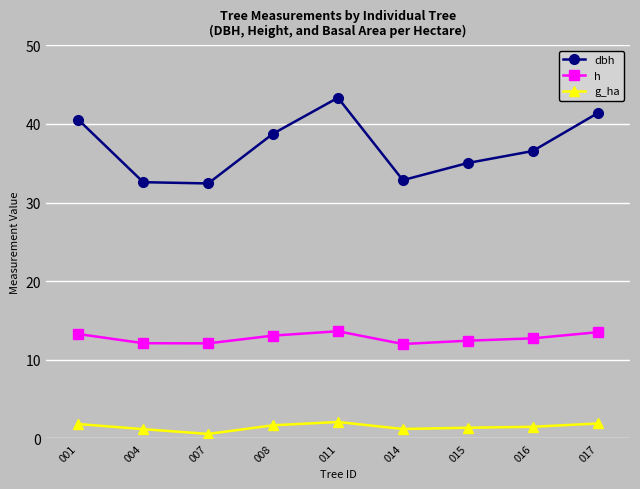

What is the spread (max minus min) of values at 016?

35.1